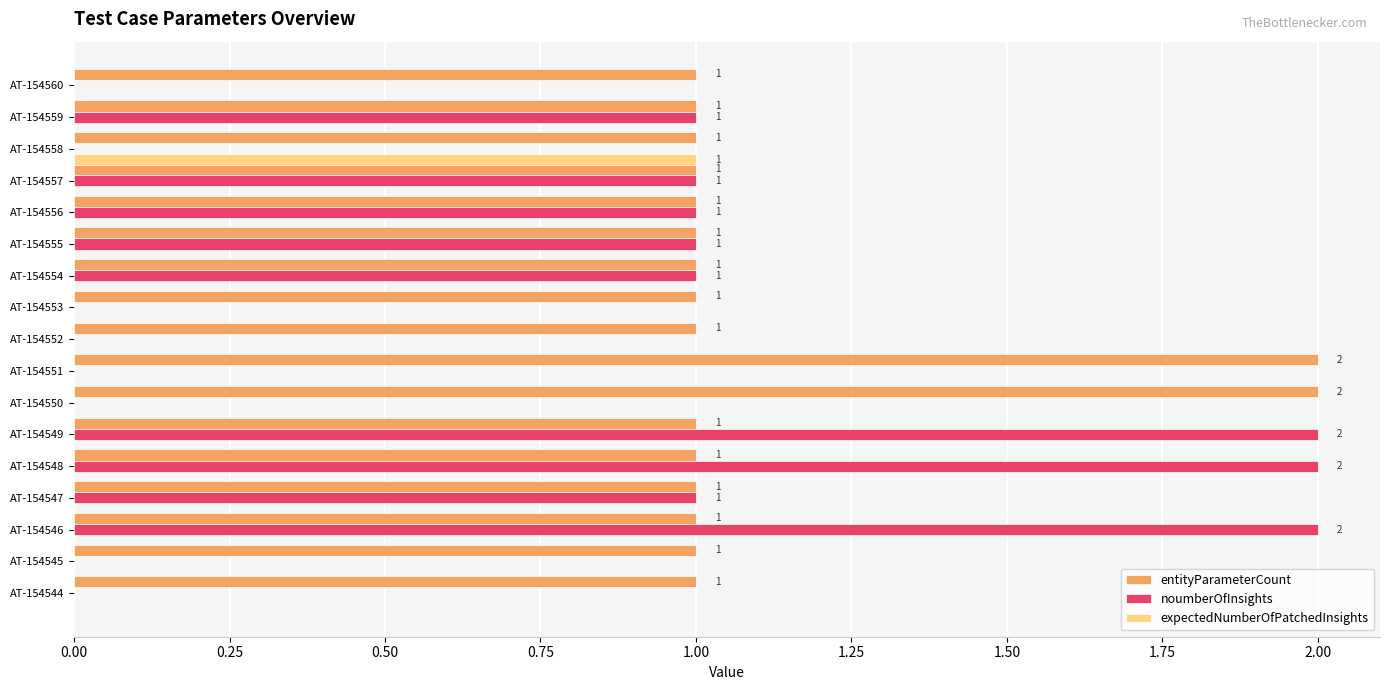

How many distinct data groups are displayed?

3